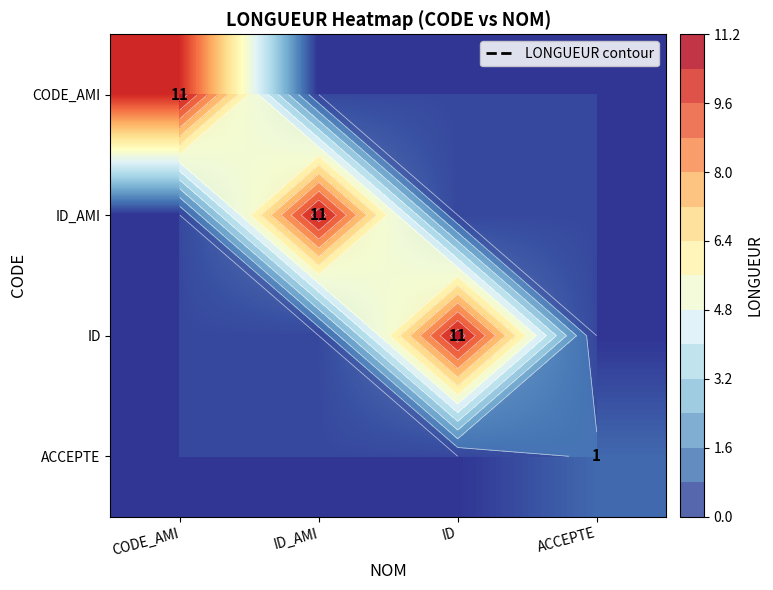

The CODE_AMI series shows -7 at ID. True or false?

False